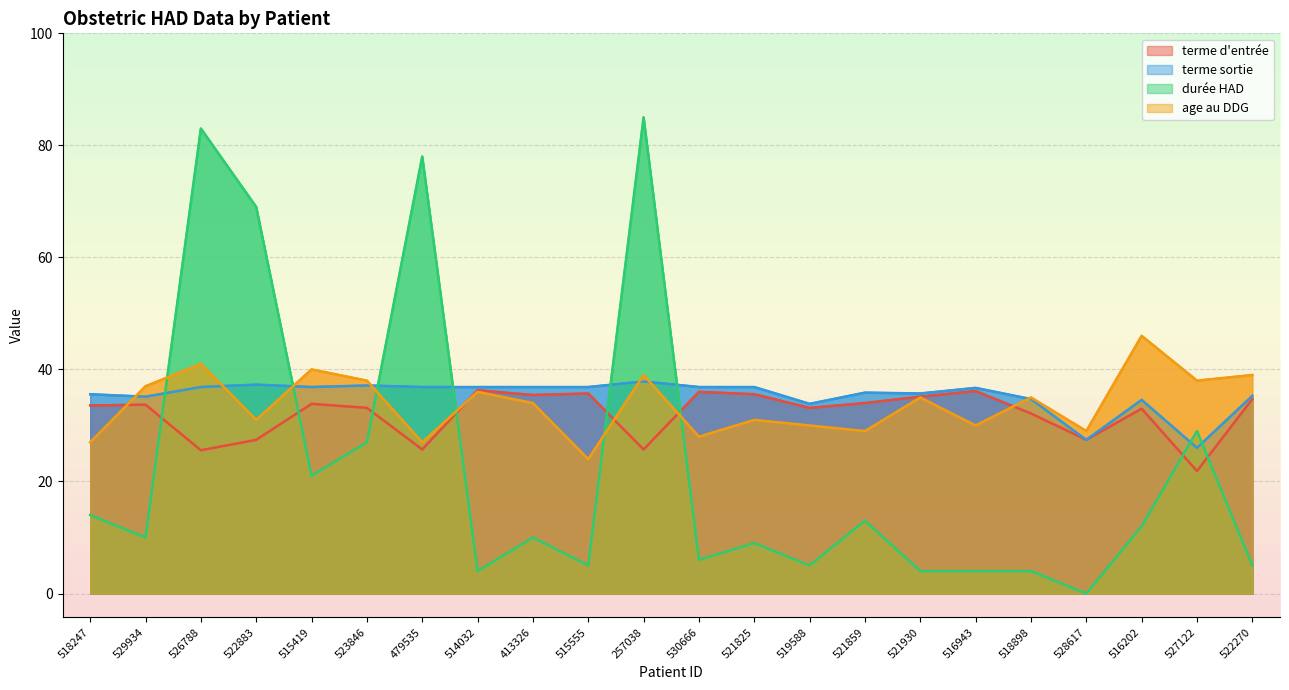

What is the value of the durée HAD point at the 17th from the left?

4.0